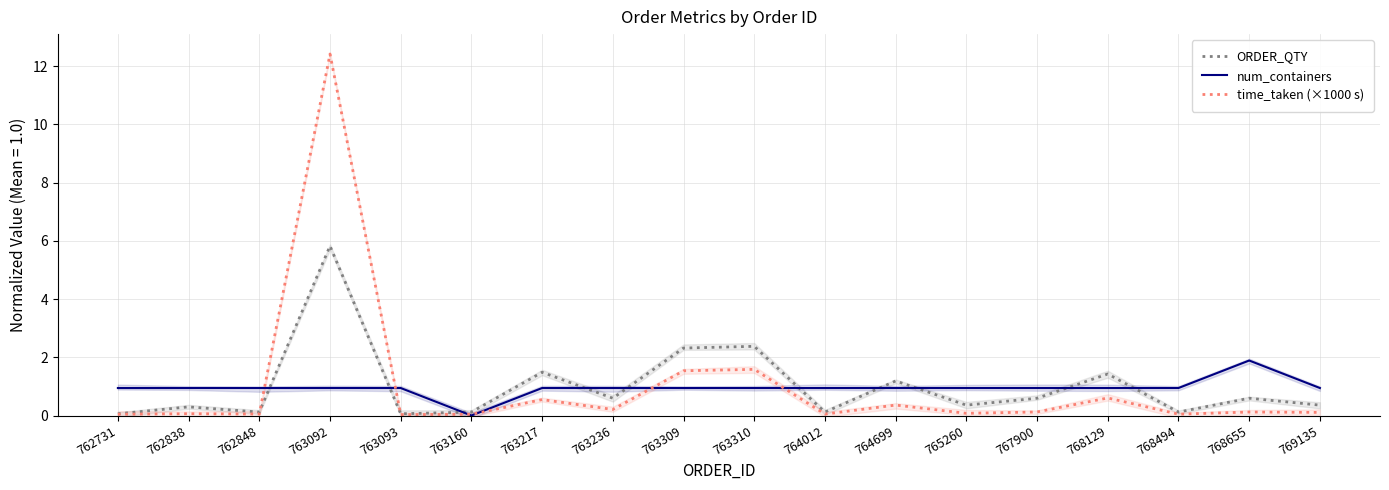

What is the difference between the second highest and minimum values in the time_taken (×1000 s) series?

1.6